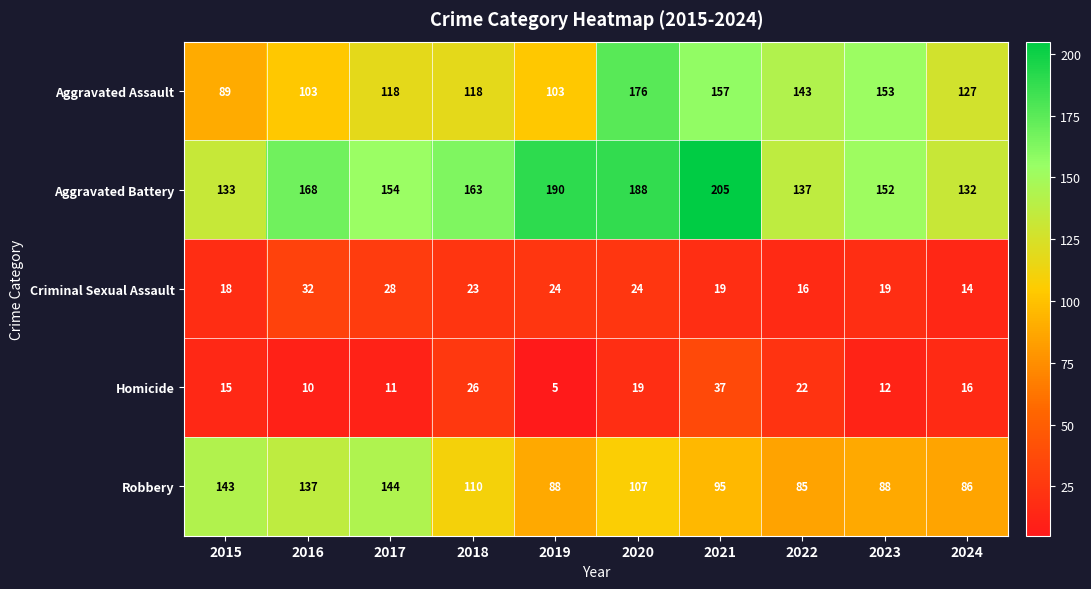

What is the difference between the maximum and minimum values in the Aggravated Assault series?

87